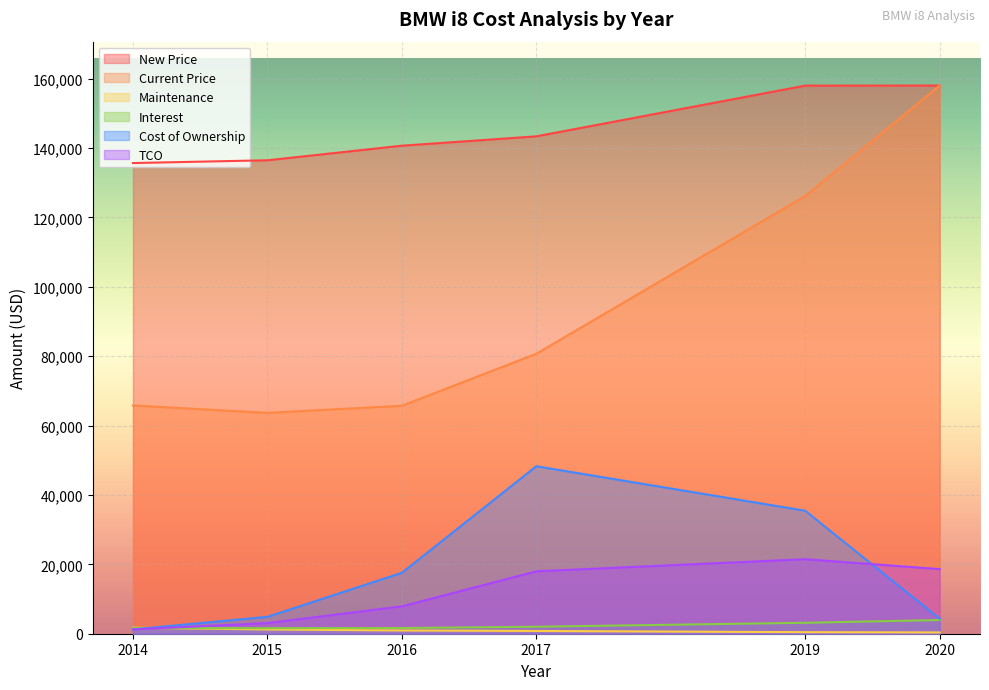

What is the difference between the Interest values at 2016 and 2014?

2.2